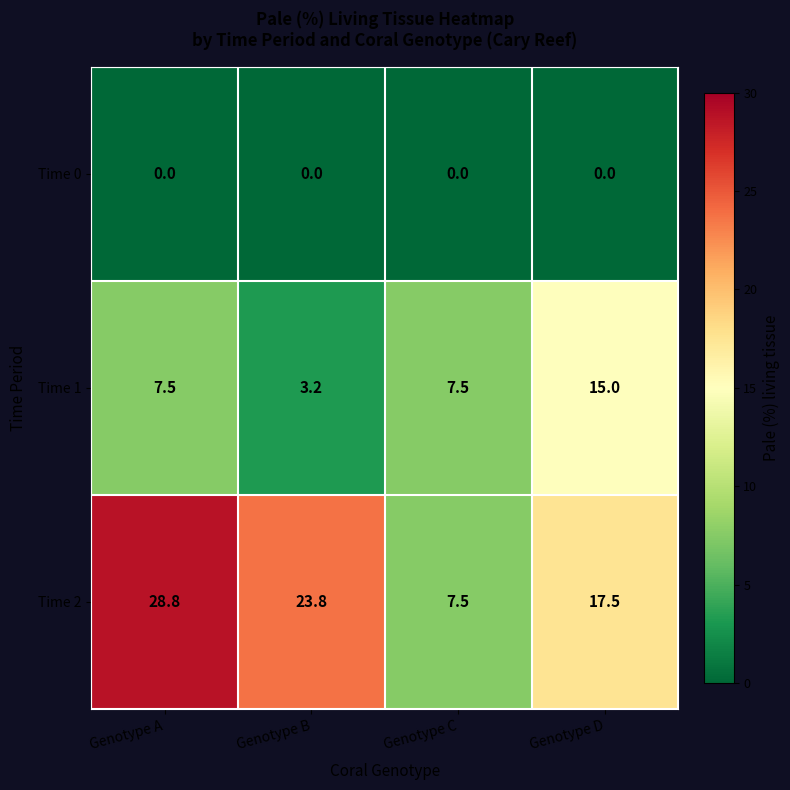

Rank the series by their average value, from highest to lowest.

Time 2, Time 1, Time 0